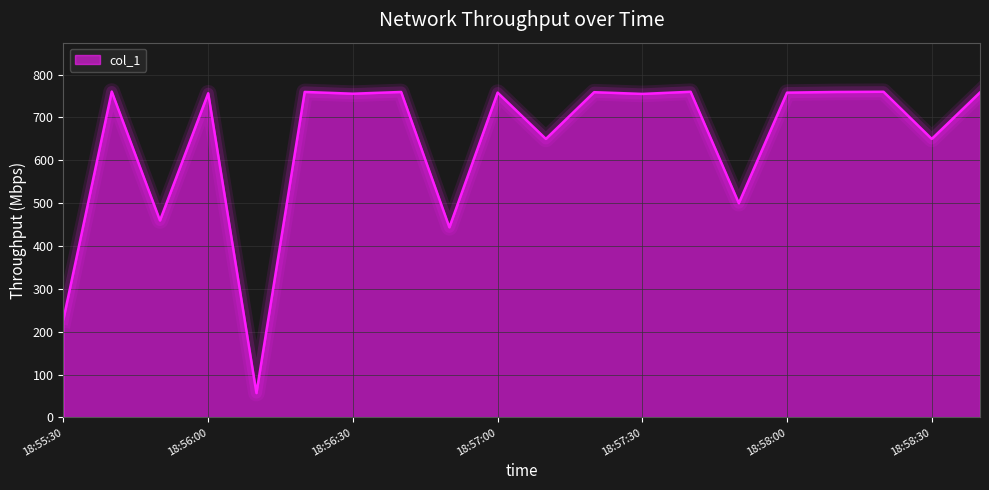

What is the maximum value shown in the chart?

760.5